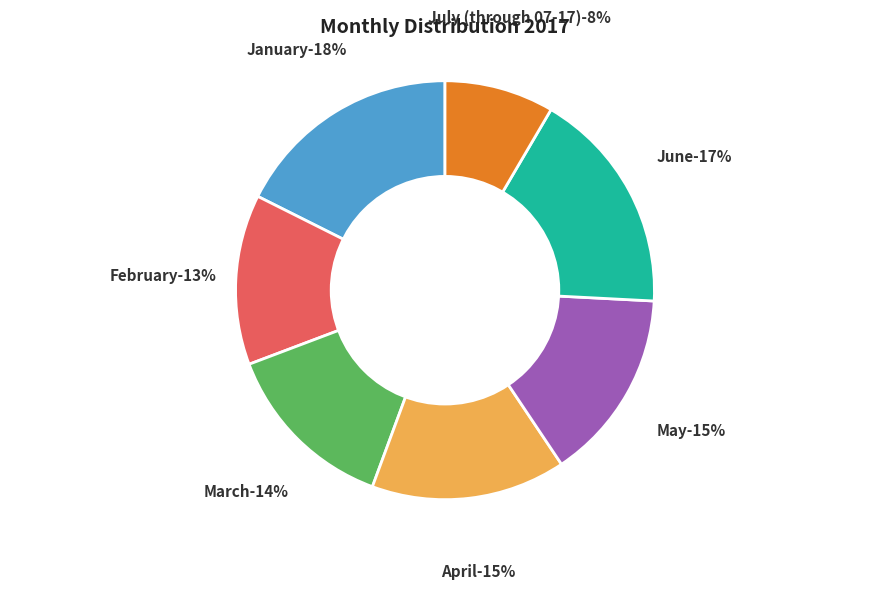

To the nearest percent, what is the average slice percentage?

14%